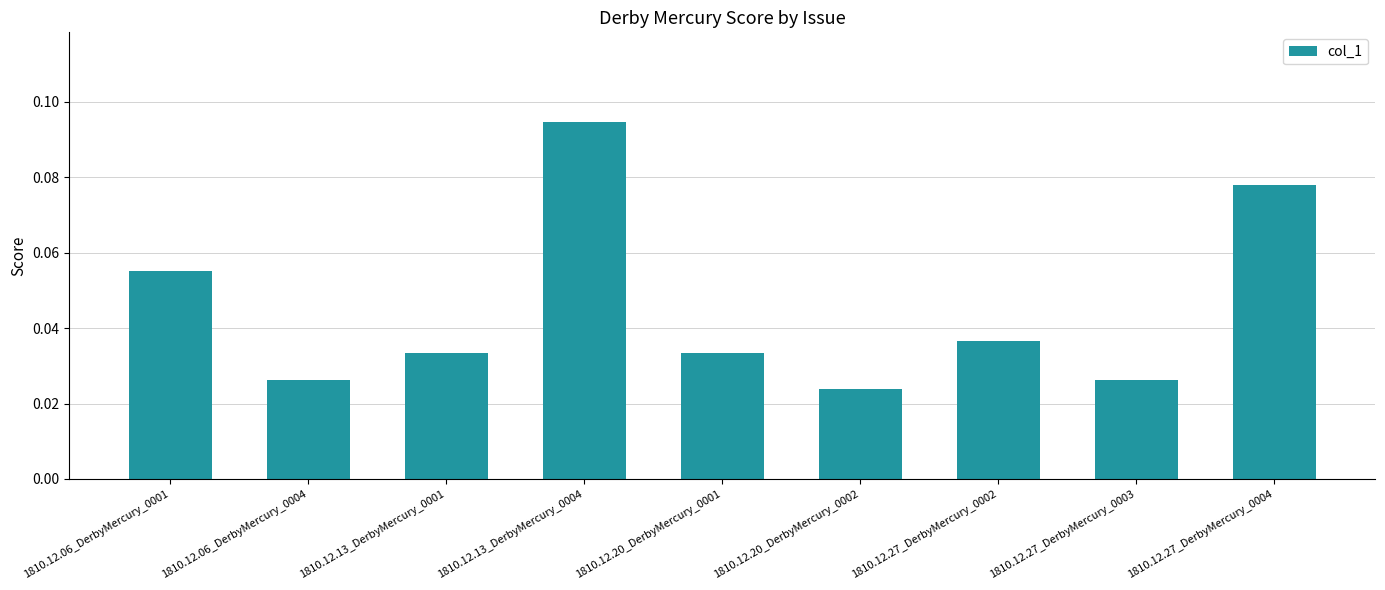

Which has a higher value, 1810.12.27_DerbyMercury_0003 or 1810.12.20_DerbyMercury_0002?

1810.12.27_DerbyMercury_0003